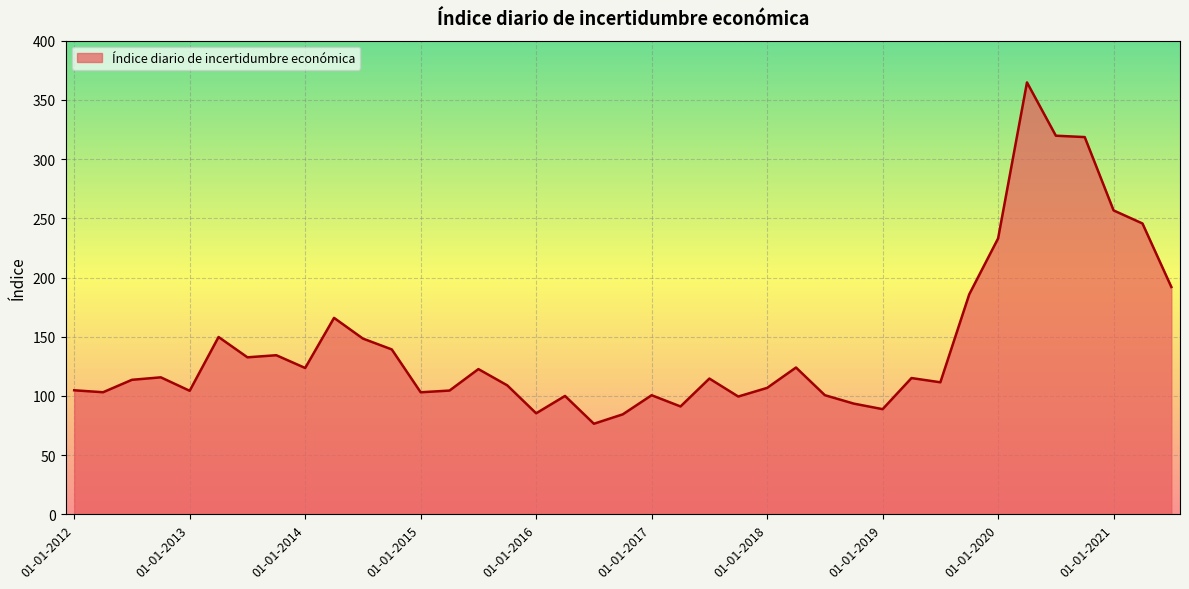

What is the greatest value displayed?

364.8